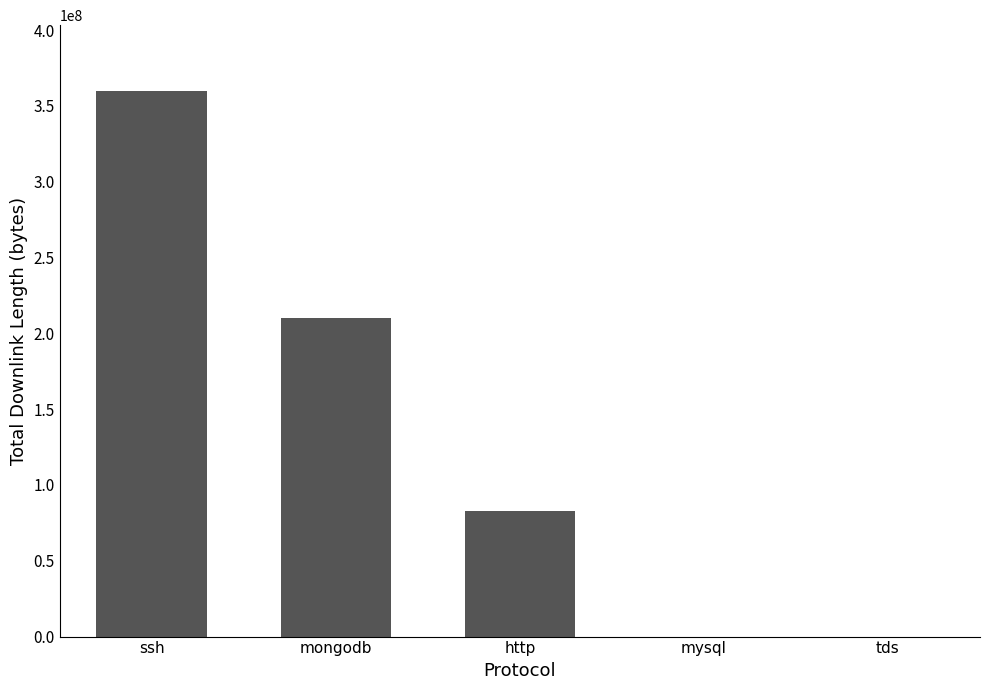

Read the value at ssh, to the nearest 10.

360009520